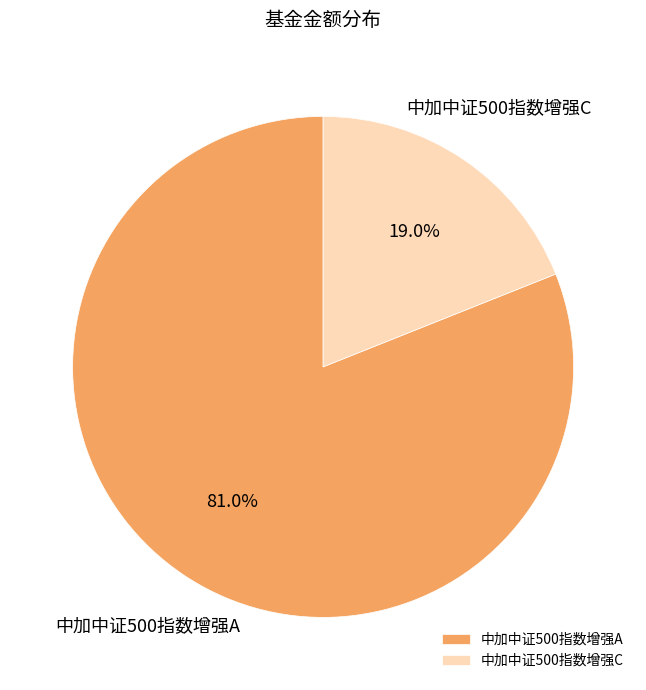

How much of the chart is everything except 中加中证500指数增强A?

19.0%